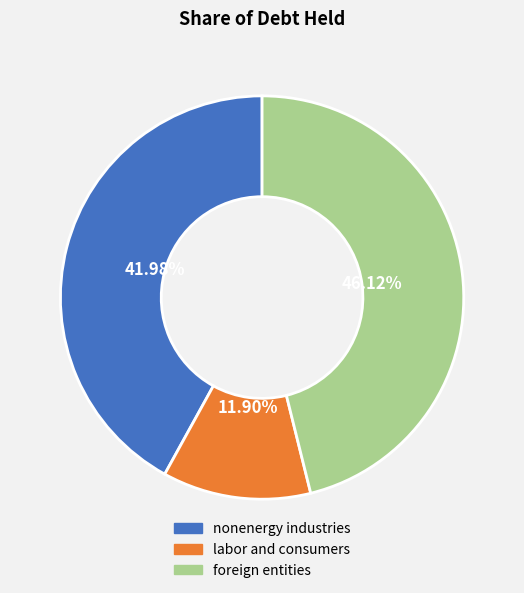

How many segments does this pie chart have?

3